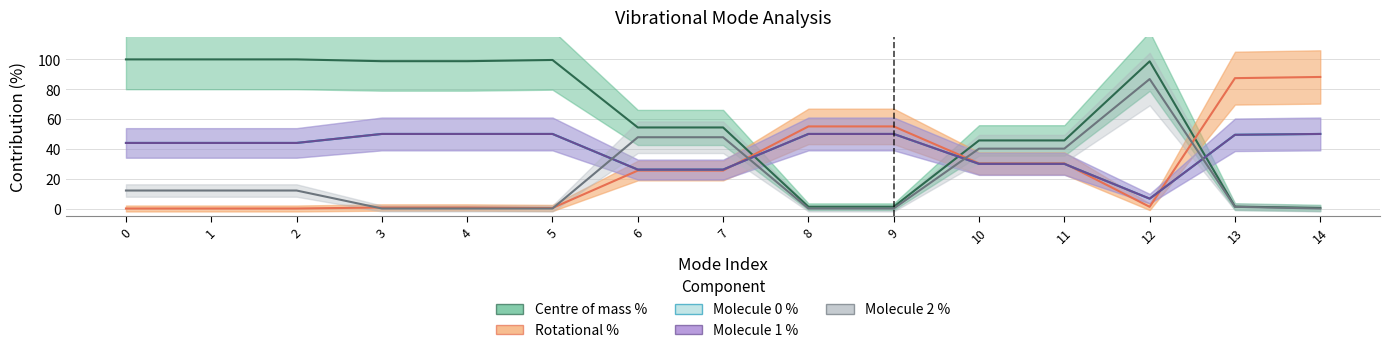

Between 6 and 4, which is larger?

4